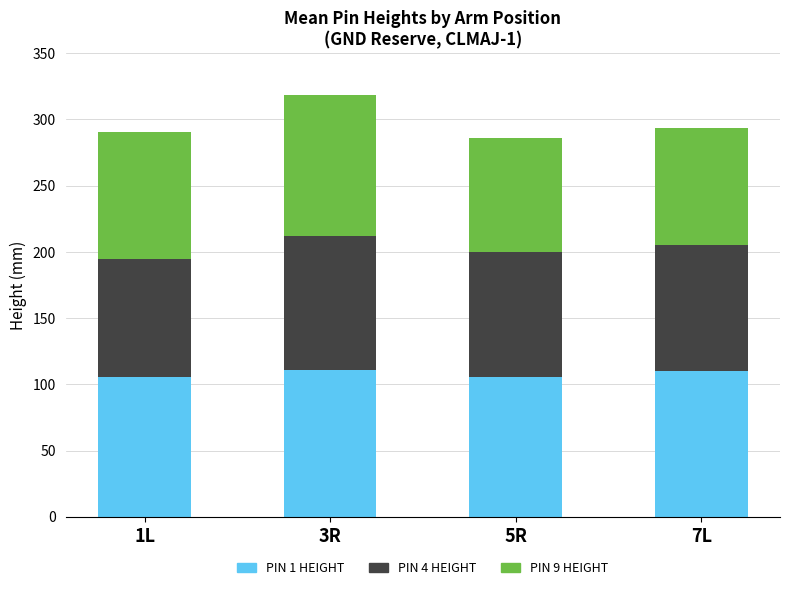

What is the lowest value of the PIN 1 HEIGHT series?

105.2